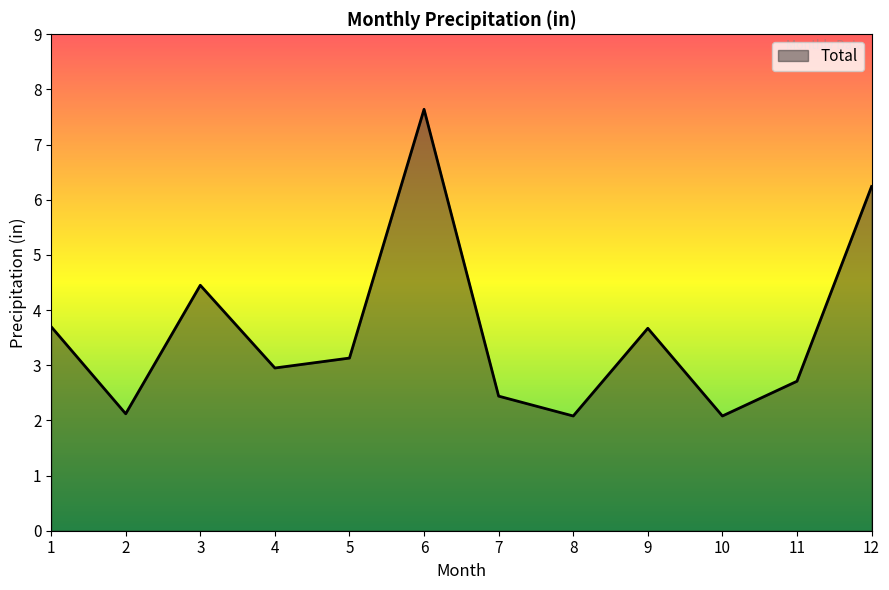

At which category does the data reach its first local peak?

3